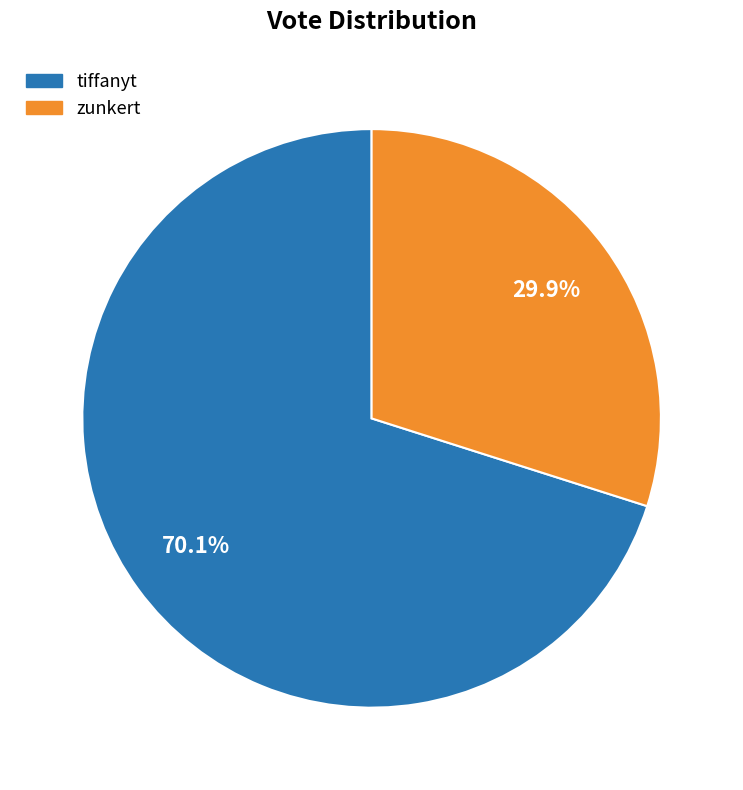

Is zunkert the majority of the pie?

No